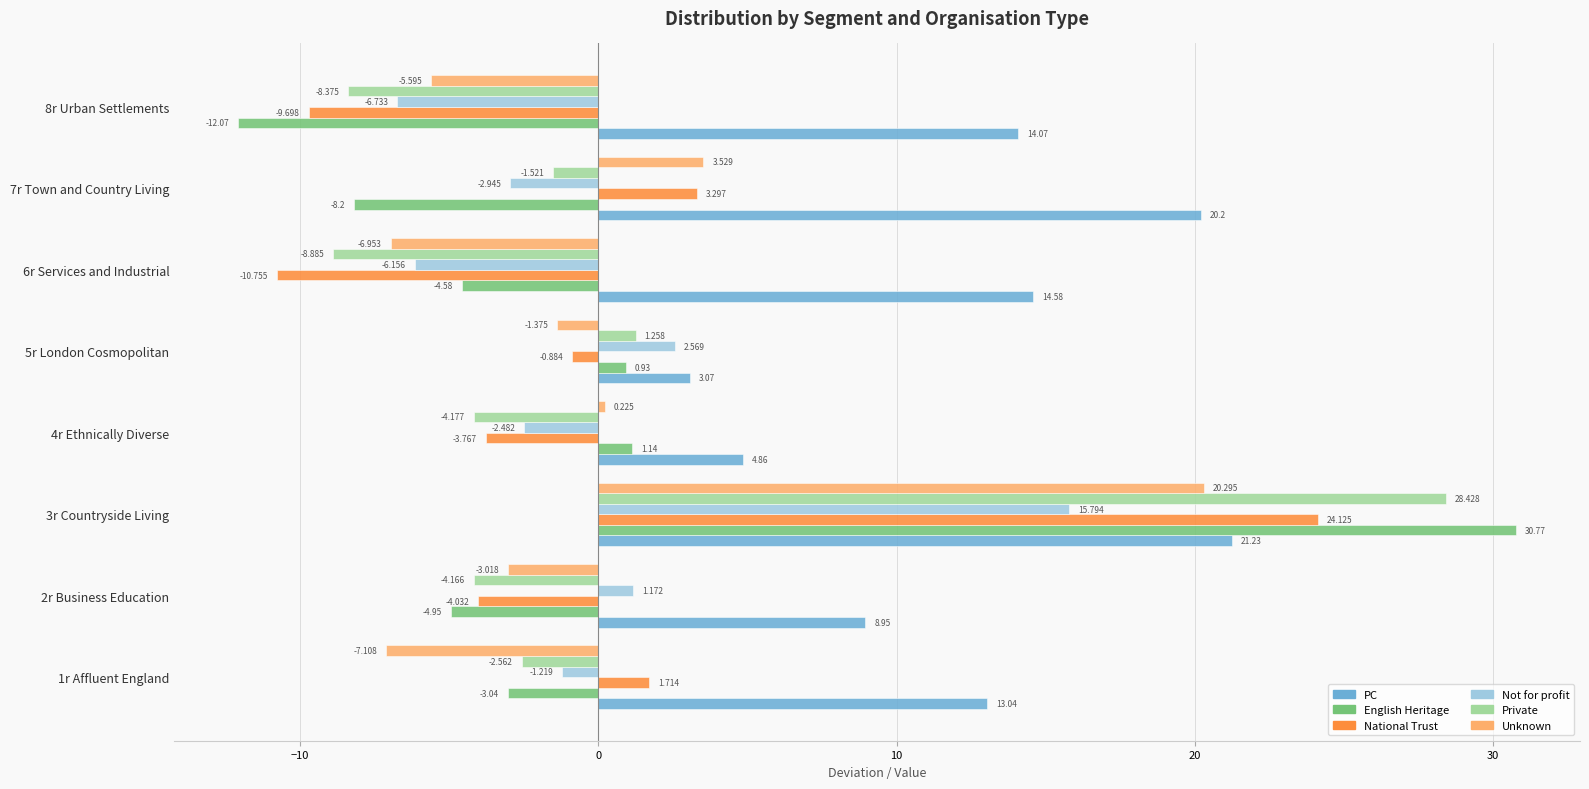

How many values in the English Heritage series exceed -3?

3